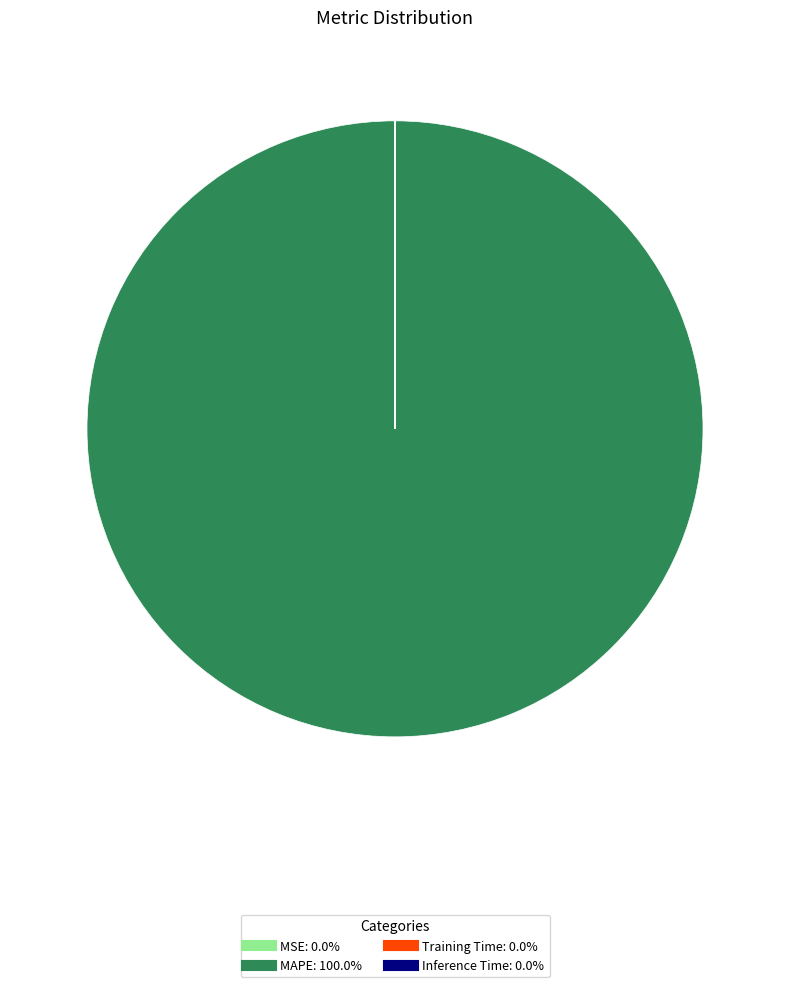

What is the largest slice in the pie chart?

MAPE